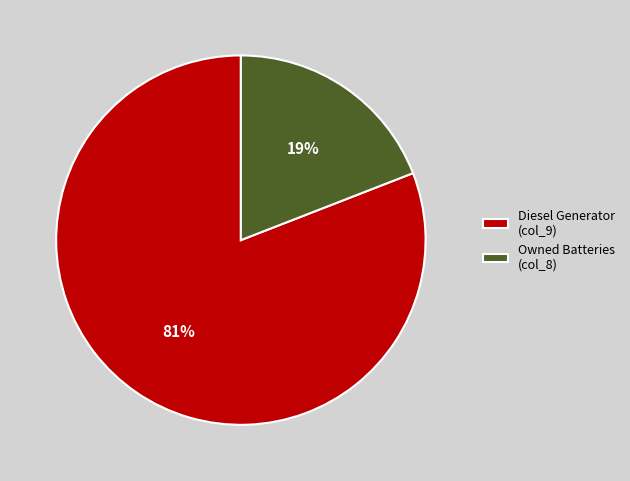

Do Diesel Generator (col_9) and Owned Batteries (col_8) together represent more than half of the pie?

Yes